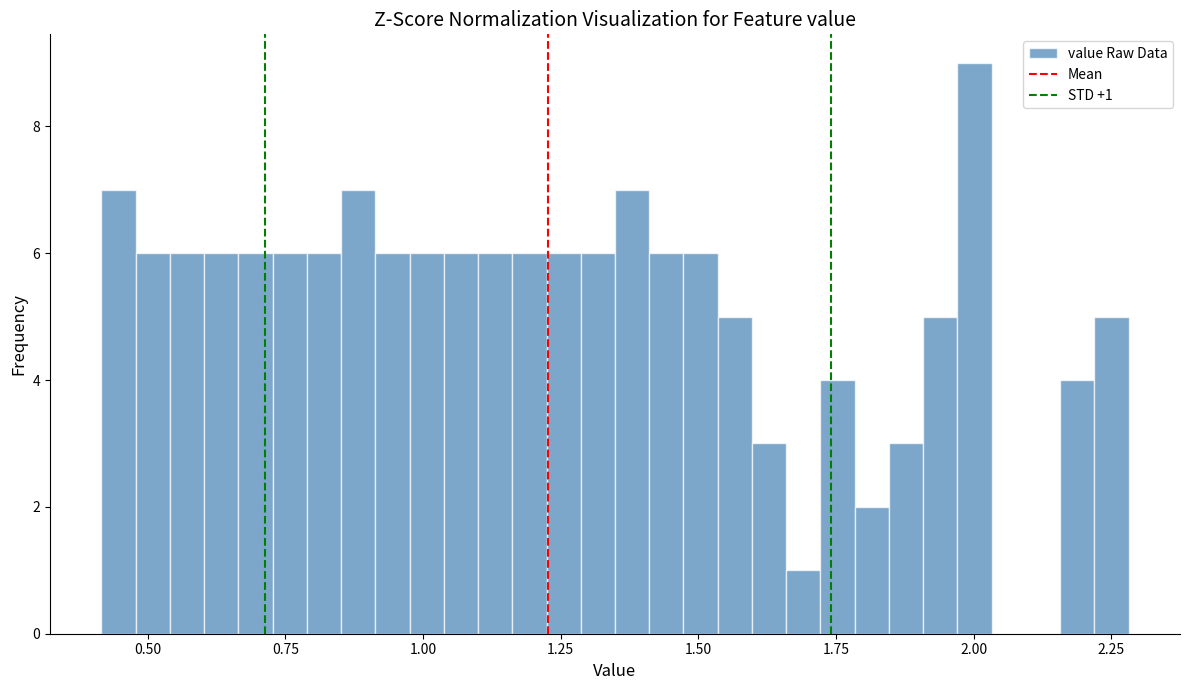

Around what value on the x-axis is the tallest bar? Give the approximate position of its centre, as read against the axis.

2.00